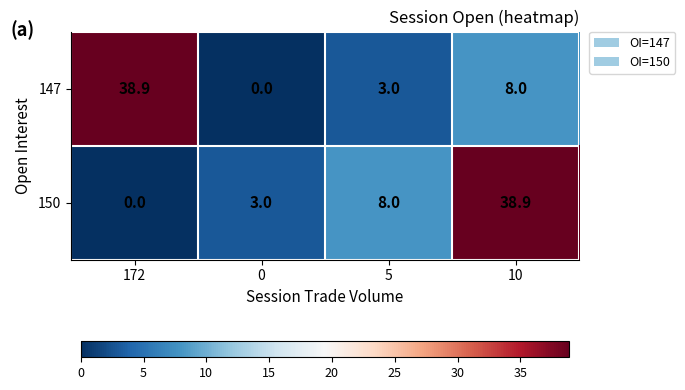

How many categories are shown in the chart?

4